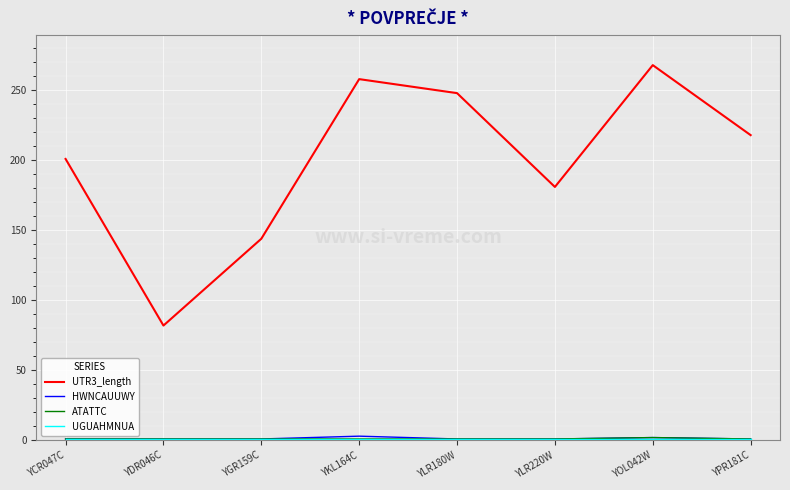

At which category does UTR3_length reach its first local peak?

YKL164C